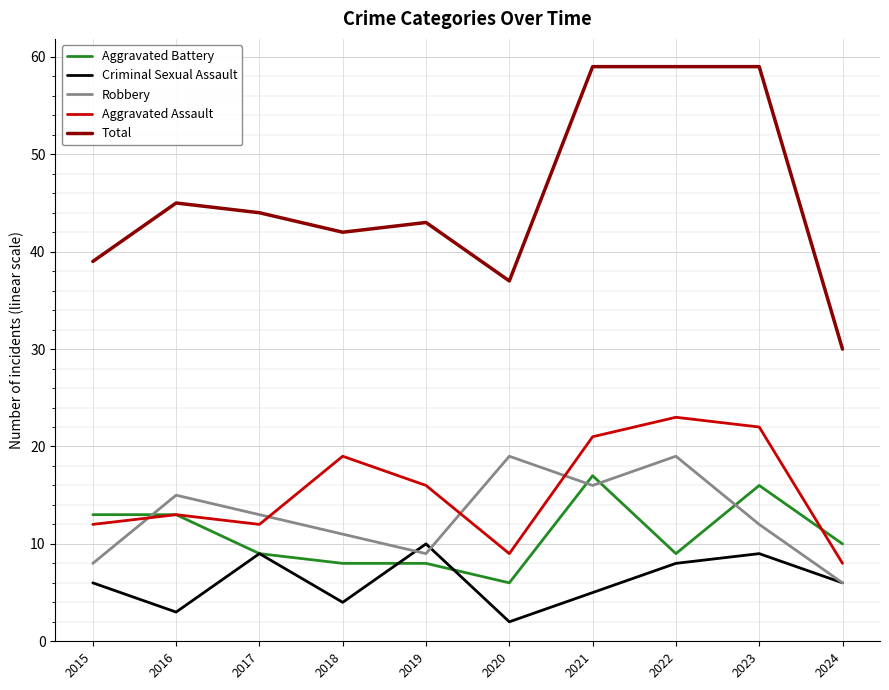

The Criminal Sexual Assault series shows 3 at 2016. True or false?

True